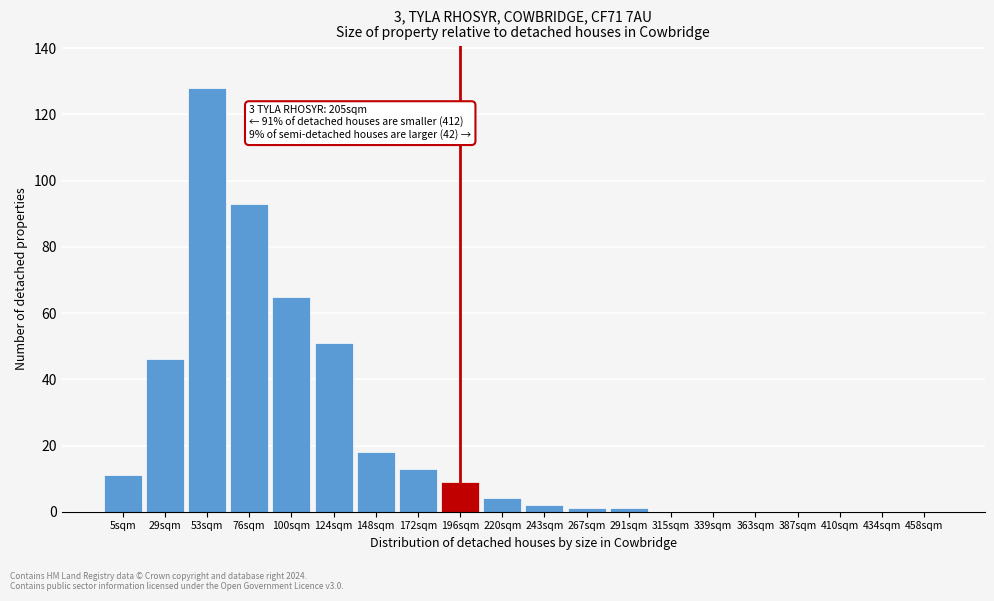

Reading left to right, extract all data points from this chart.

5sqm=11	29sqm=46	53sqm=128	76sqm=93	100sqm=65	124sqm=51	148sqm=18	172sqm=13	196sqm=9	220sqm=4	243sqm=2	267sqm=1	291sqm=1	315sqm=0	339sqm=0	363sqm=0	387sqm=0	410sqm=0	434sqm=0	458sqm=0